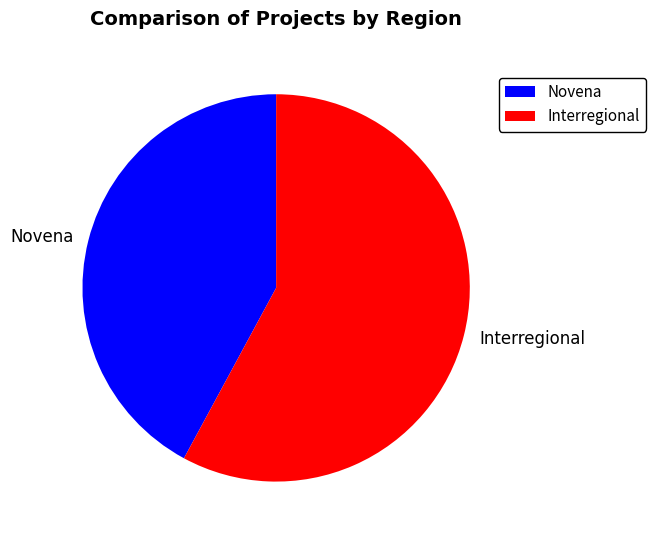

What is the largest slice in the pie chart?

Interregional